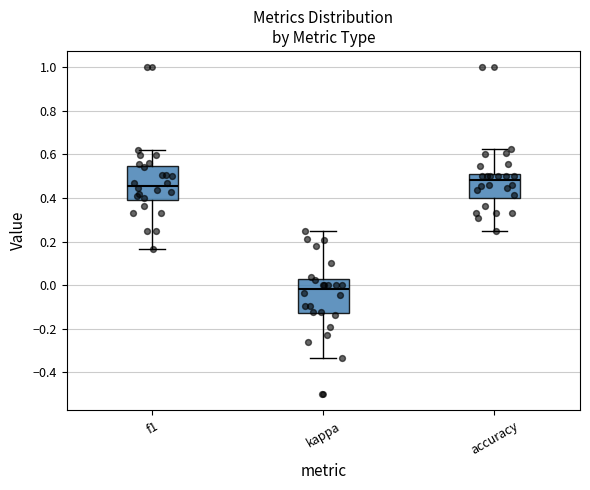

Which box has the lowest median line?

kappa